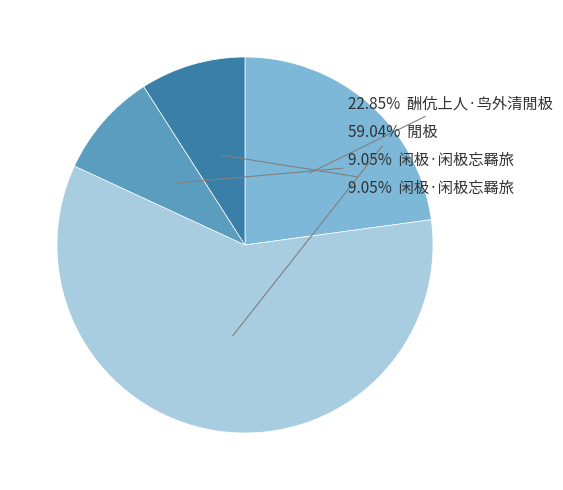

Is there a majority slice in this chart?

Yes